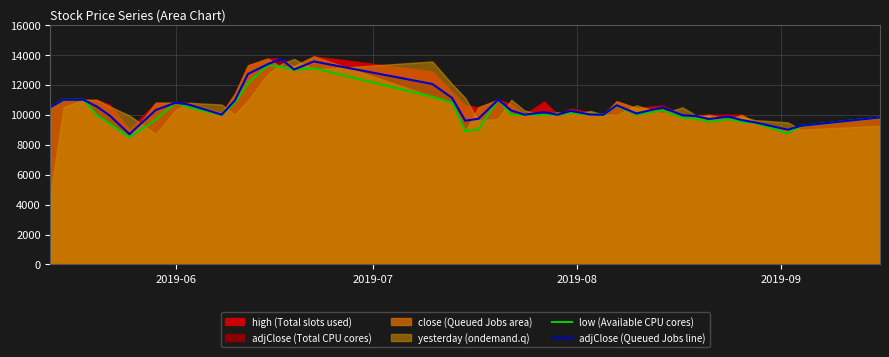

What is the highest value of the adjClose (Queued Jobs line) series?

13725